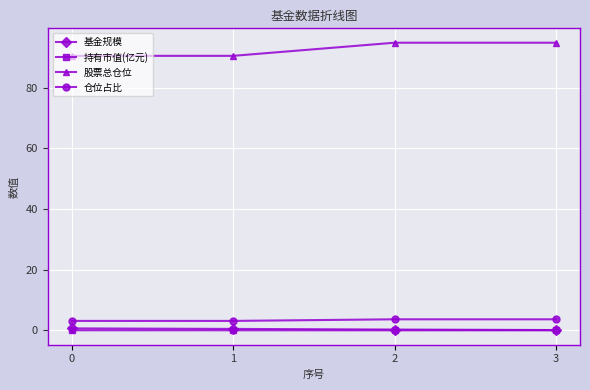

What is the difference between the 基金规模 values at 2 and 1?

0.2